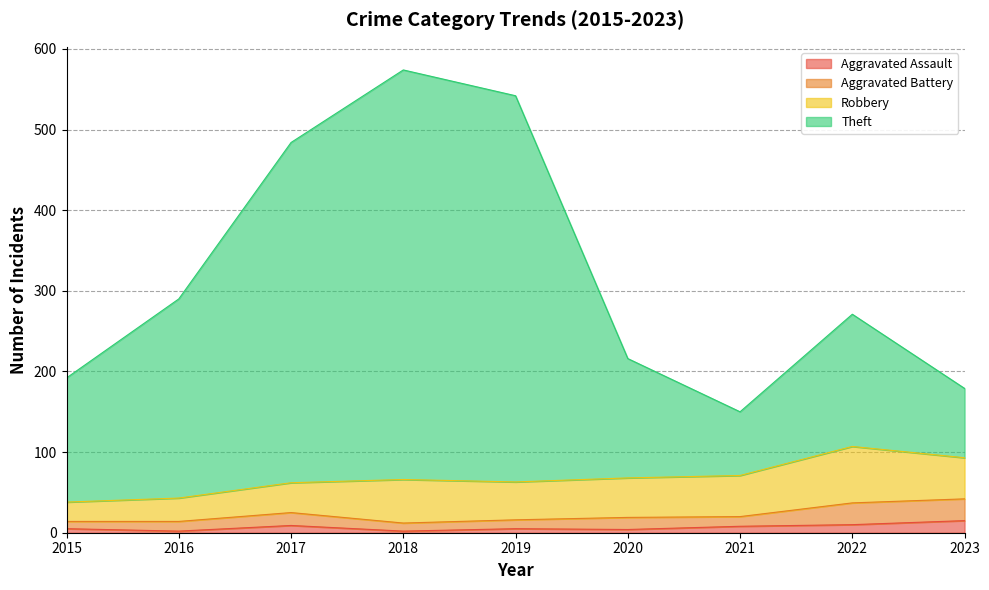

What is the highest value of the Aggravated Assault series?

15